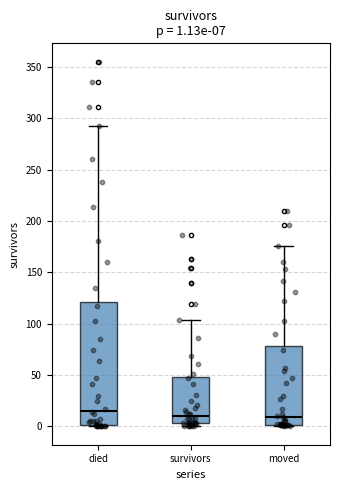

Comparing the boxes themselves (not the whiskers), which one is the tallest?

died